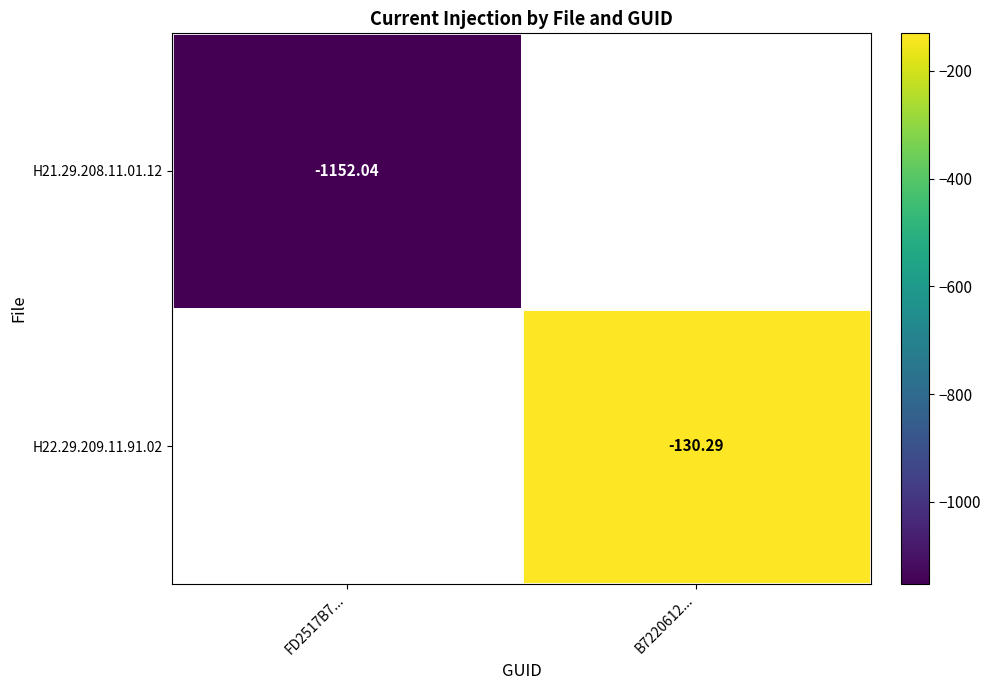

Is the value of H21.29.208.11.01.12 at FD2517B7... greater than the value of H22.29.209.11.91.02 at B7220612...?

No